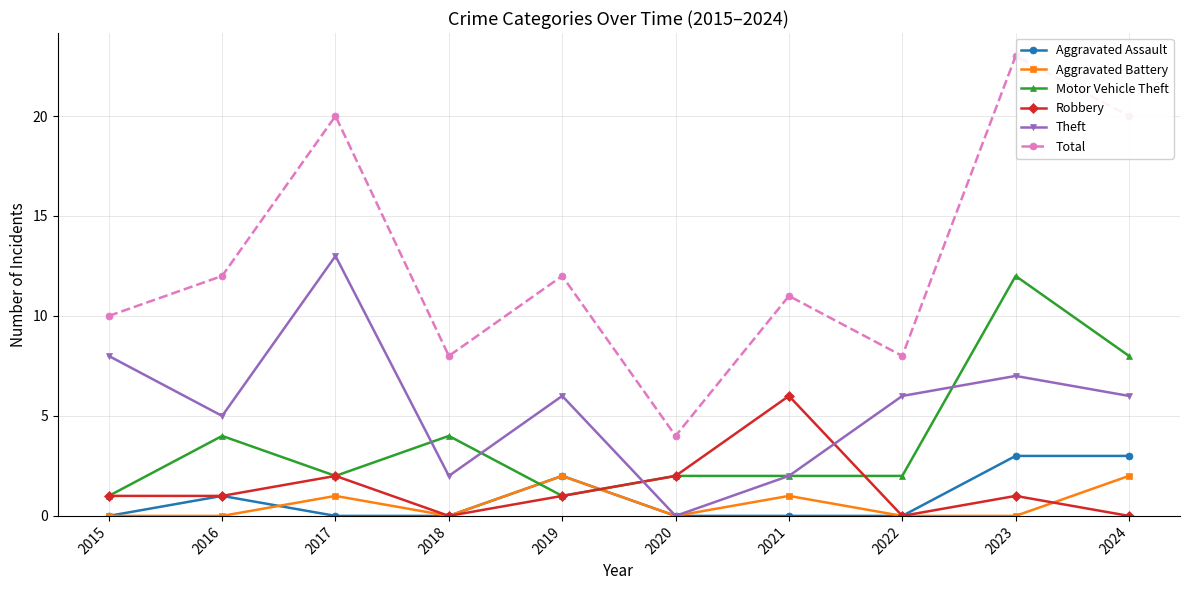

What is the value of the Total point at the 4th from the left?

8